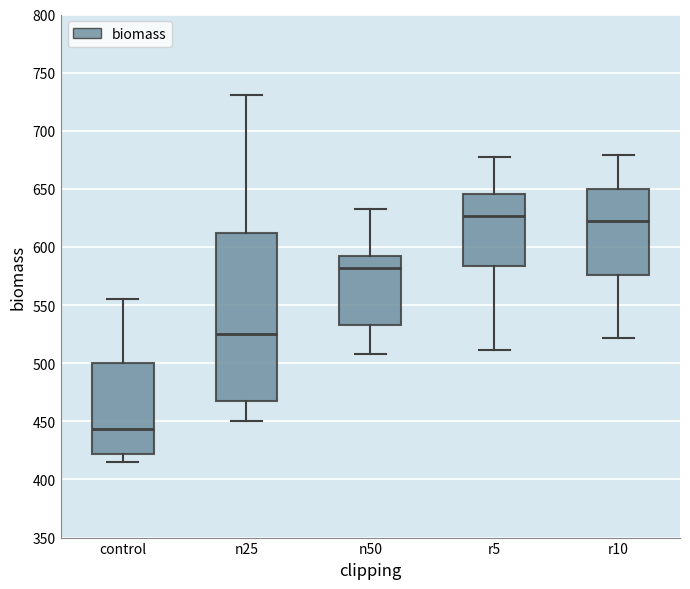

Which box is the tallest, from its lower edge to its upper edge?

n25